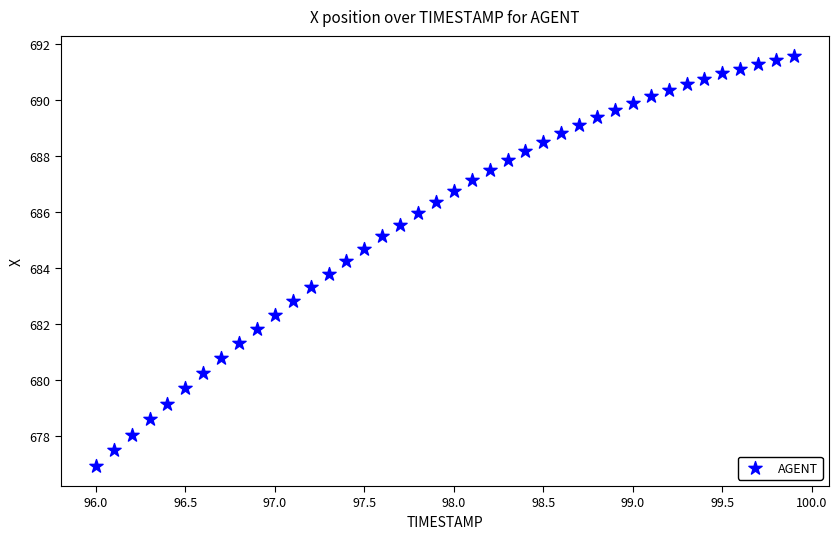

What is the range of Y values (max minus min)?

14.6